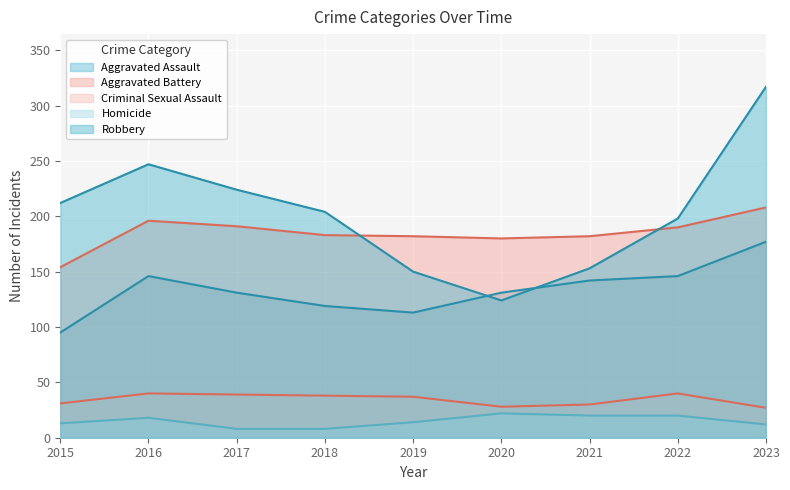

At which category does the chart reach its minimum across all series?

2017